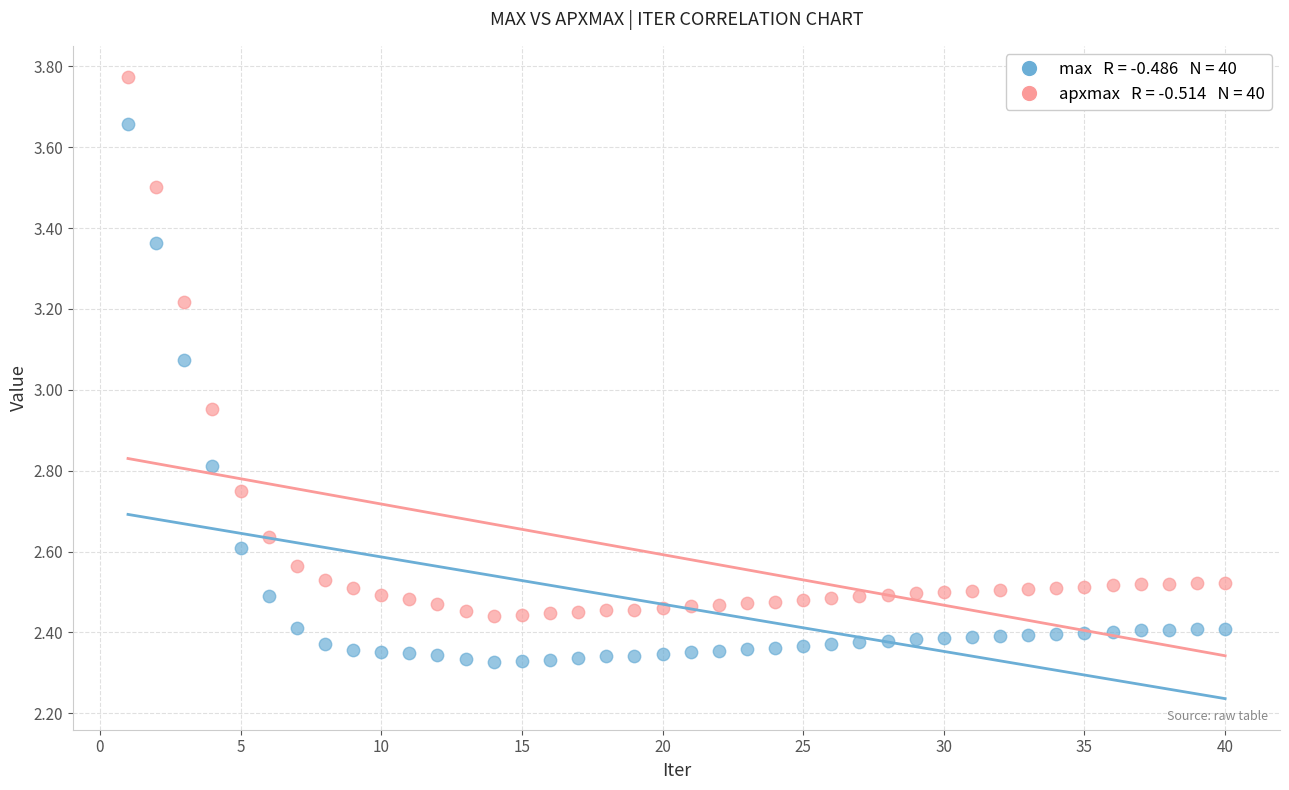

Across all data points, what is the range of Y values (max minus min)?

1.4